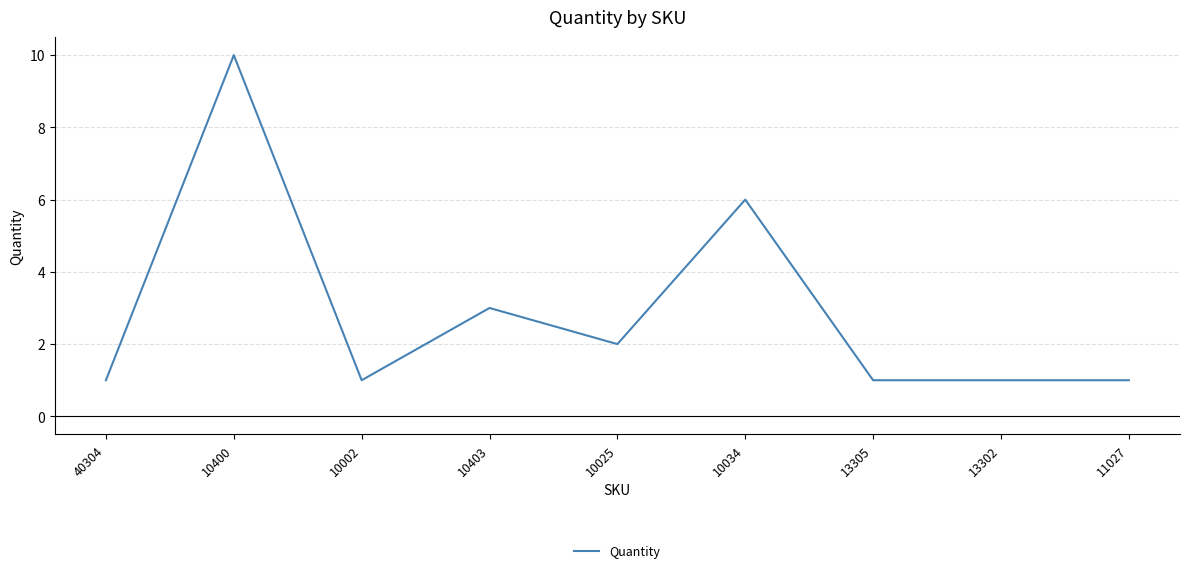

Reading right to left, transcribe all the data shown in this chart.

1	1	1	6	2	3	1	10	1